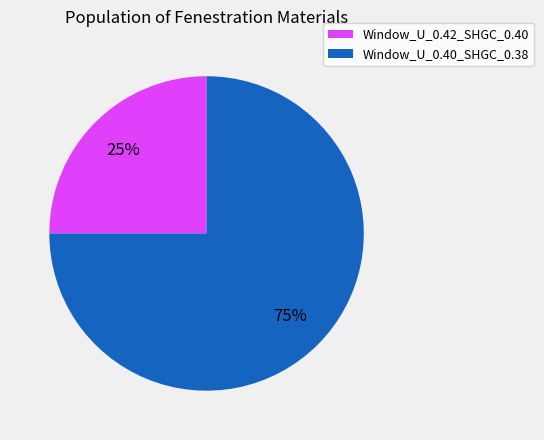

Between Window_U_0.42_SHGC_0.40 and Window_U_0.40_SHGC_0.38, which is larger?

Window_U_0.40_SHGC_0.38